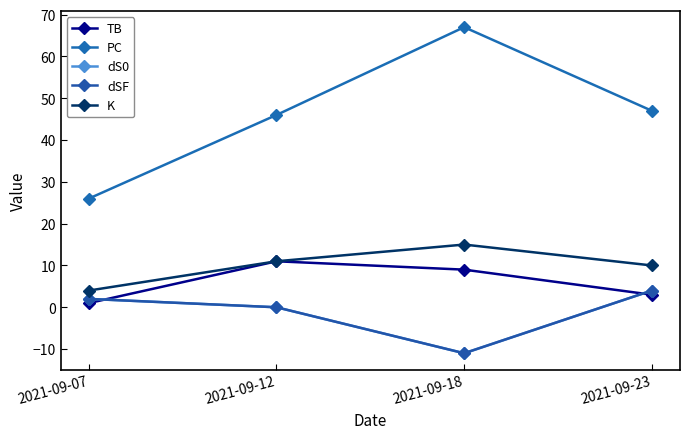

What is the sum of all PC values?

186